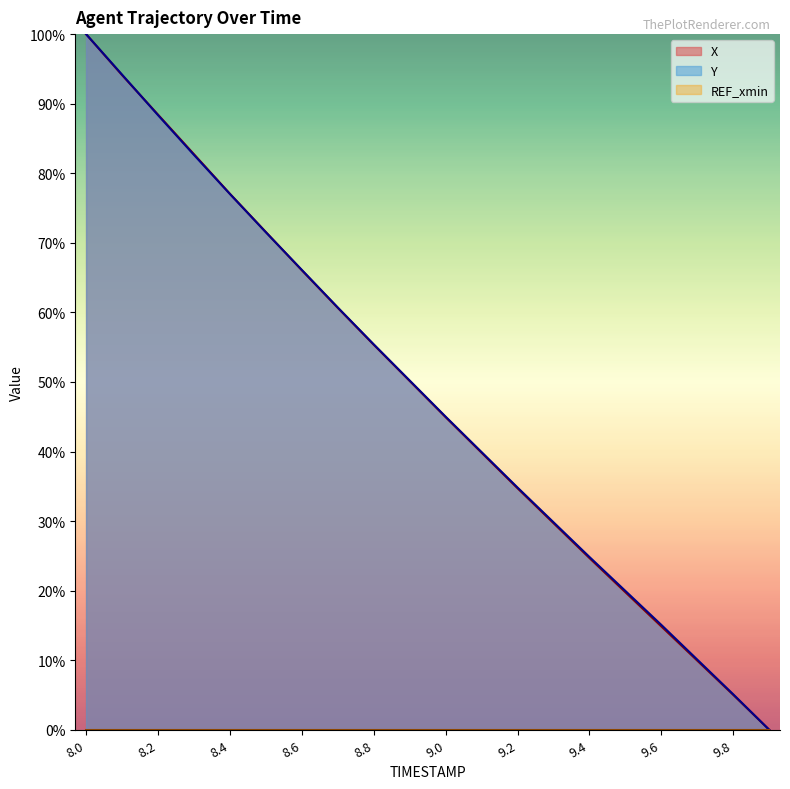

At how many categories does at least one series exceed 60?

8